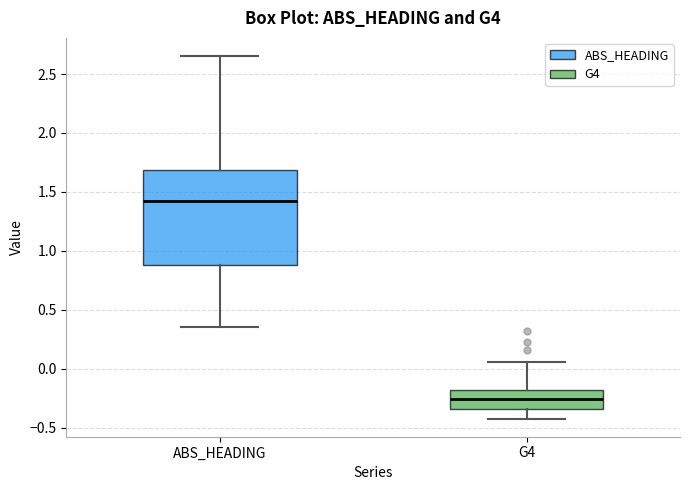

Reading left to right, read every box against the y-axis: the position of its median line, the range the box covers, and the ends of its whiskers. The values are not printed on the chart, so give them approximately, as read against the axis.

ABS_HEADING: median 1.40, box 0.90 to 1.70, whiskers 0.35 to 2.65
G4: median -0.25, box -0.35 to -0.20, whiskers -0.40 to 0.05